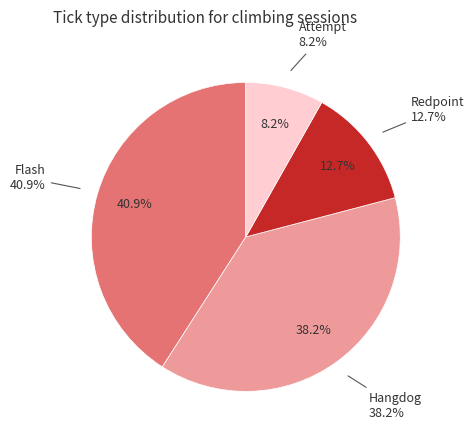

Which has a higher value, Attempt or Hangdog?

Hangdog